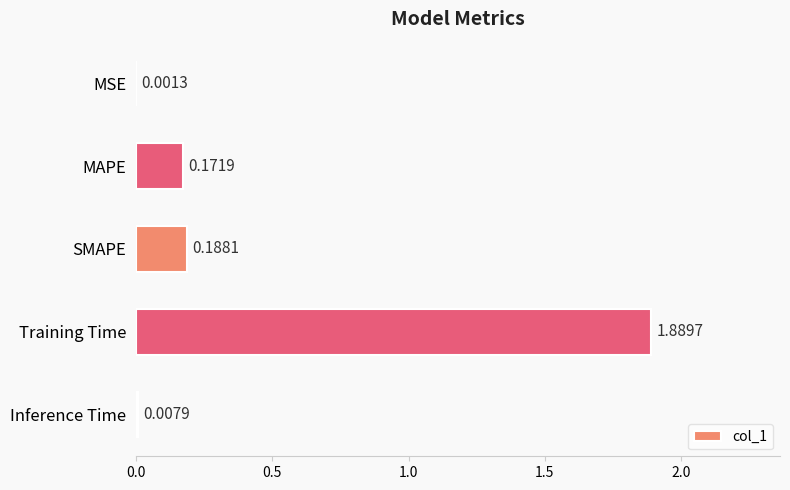

What is the sum of all values?

2.3